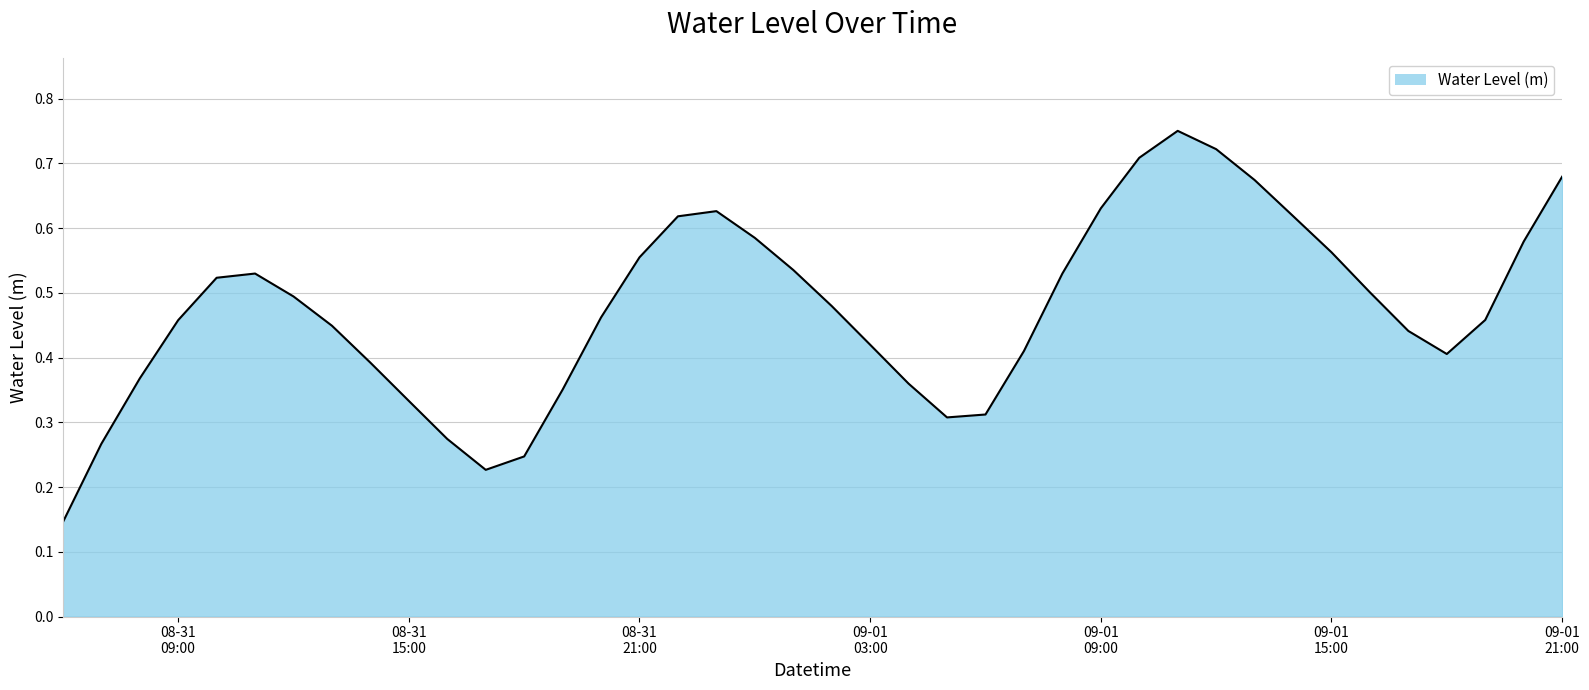

Rank the categories by value from lowest to highest.

2023-08-31 06:00:00, 2023-08-31 17:00:00, 2023-08-31 18:00:00, 2023-08-31 07:00:00, 2023-08-31 16:00:00, 2023-09-01 05:00:00, 2023-09-01 06:00:00, 2023-08-31 15:00:00, 2023-08-31 19:00:00, 2023-09-01 04:00:00, 2023-08-31 08:00:00, 2023-08-31 14:00:00, 2023-09-01 18:00:00, 2023-09-01 07:00:00, 2023-09-01 03:00:00, 2023-09-01 17:00:00, 2023-08-31 13:00:00, 2023-08-31 09:00:00, 2023-09-01 19:00:00, 2023-08-31 20:00:00, 2023-09-01 02:00:00, 2023-08-31 12:00:00, 2023-09-01 16:00:00, 2023-08-31 10:00:00, 2023-09-01 08:00:00, 2023-08-31 11:00:00, 2023-09-01 01:00:00, 2023-08-31 21:00:00, 2023-09-01 15:00:00, 2023-09-01 20:00:00, 2023-09-01 00:00:00, 2023-08-31 22:00:00, 2023-09-01 14:00:00, 2023-08-31 23:00:00, 2023-09-01 09:00:00, 2023-09-01 13:00:00, 2023-09-01 21:00:00, 2023-09-01 10:00:00, 2023-09-01 12:00:00, 2023-09-01 11:00:00